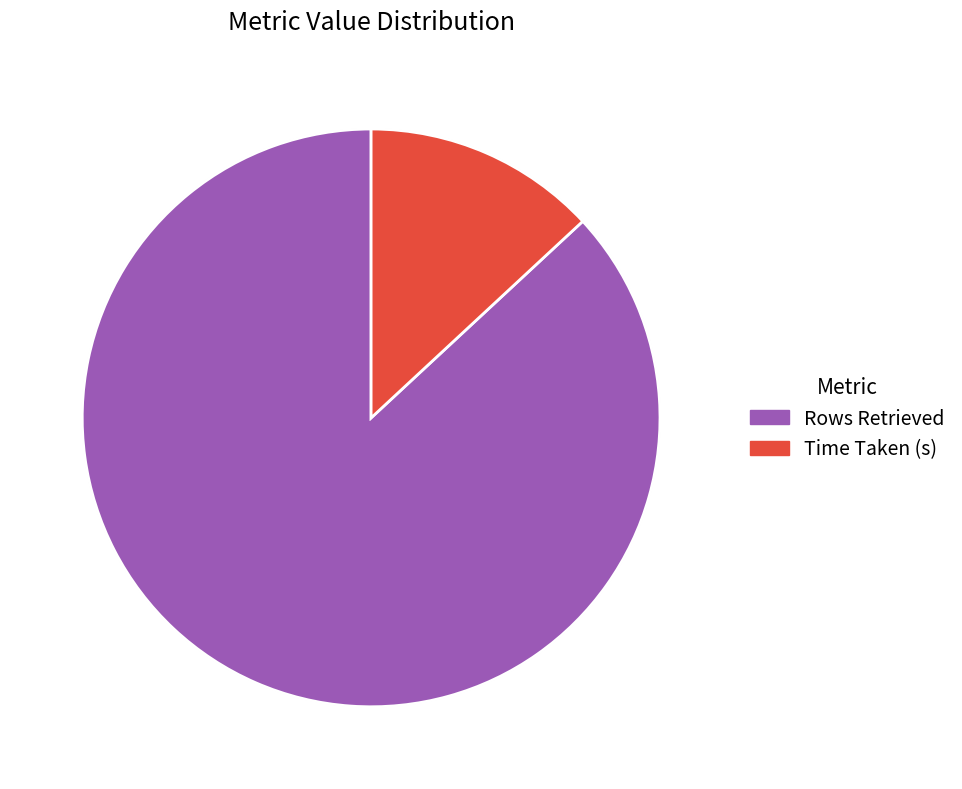

Do Time Taken (s) and Rows Retrieved together represent more than half of the pie?

Yes